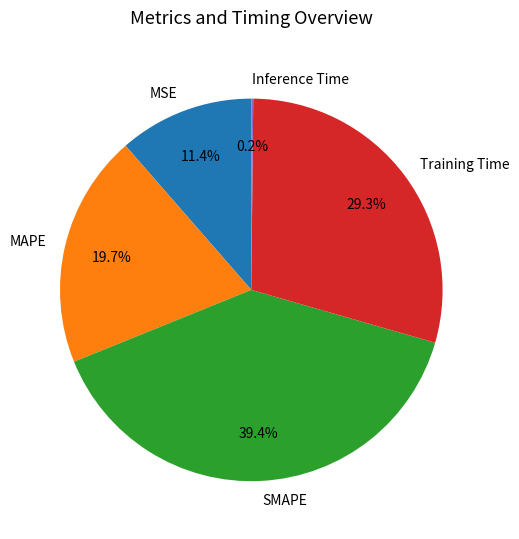

Is it true that MAPE is 20% of the pie?

True